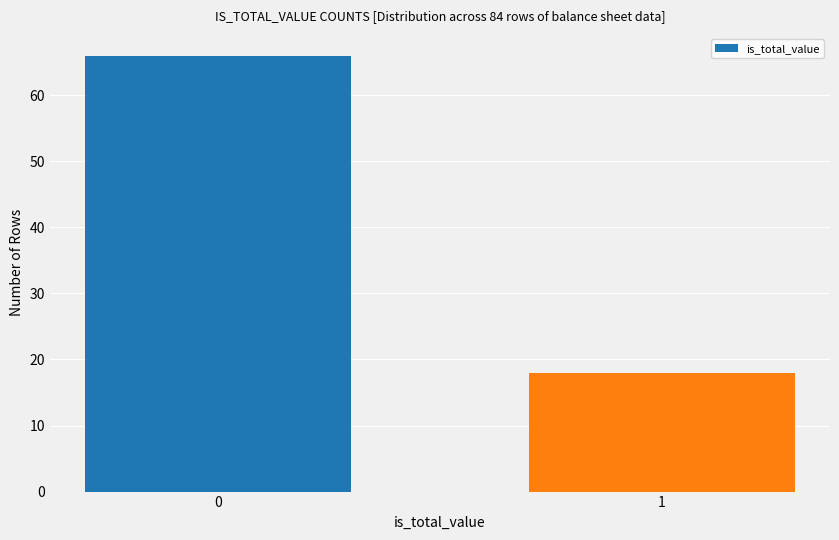

Reading right to left, what are all the values shown in this chart?

18	66